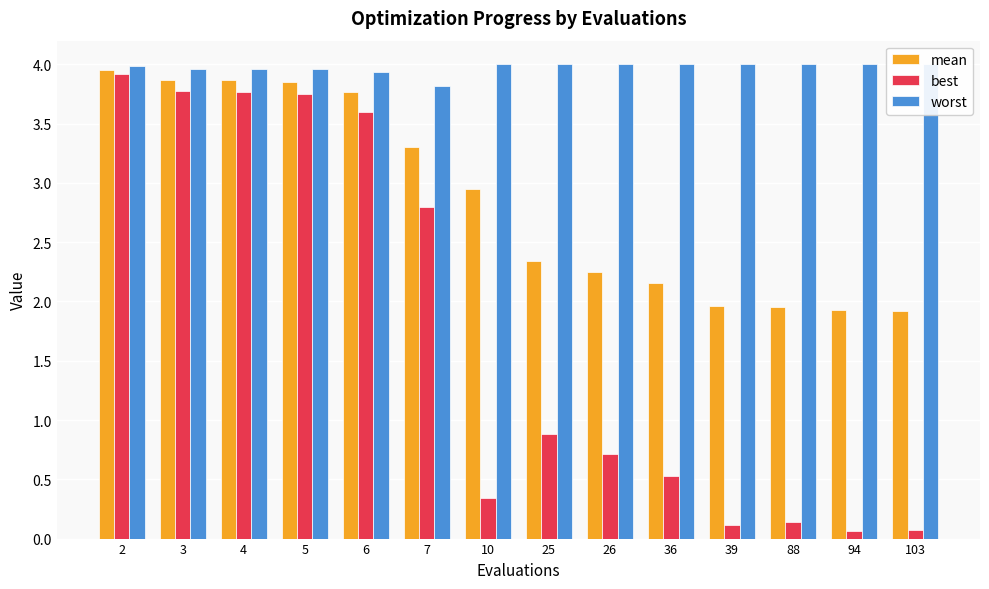

Is the value of best at 4 greater than the value of mean at 3?

No